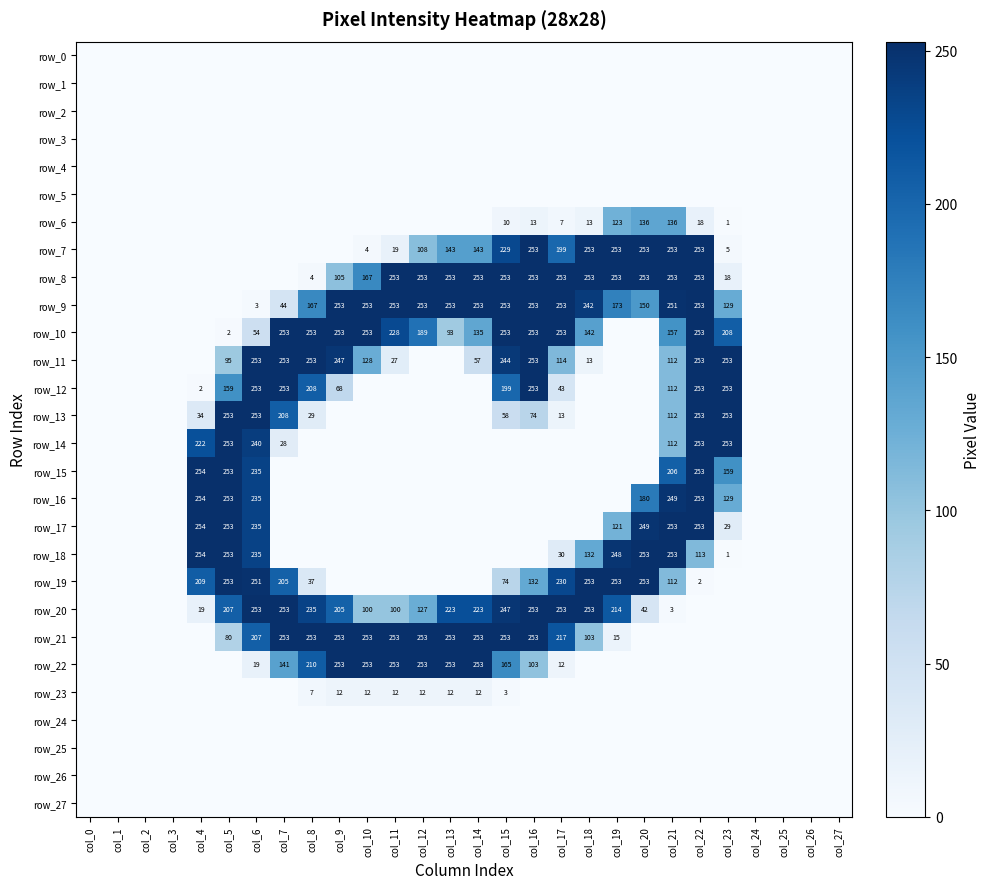

Which series changed the most between col_16 and col_22?

row_14